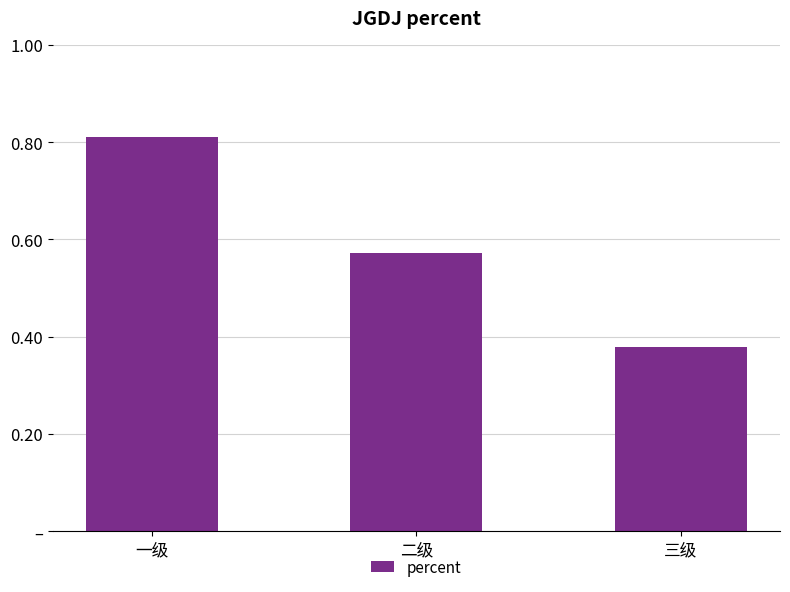

What is the approximate value at 二级?

0.6